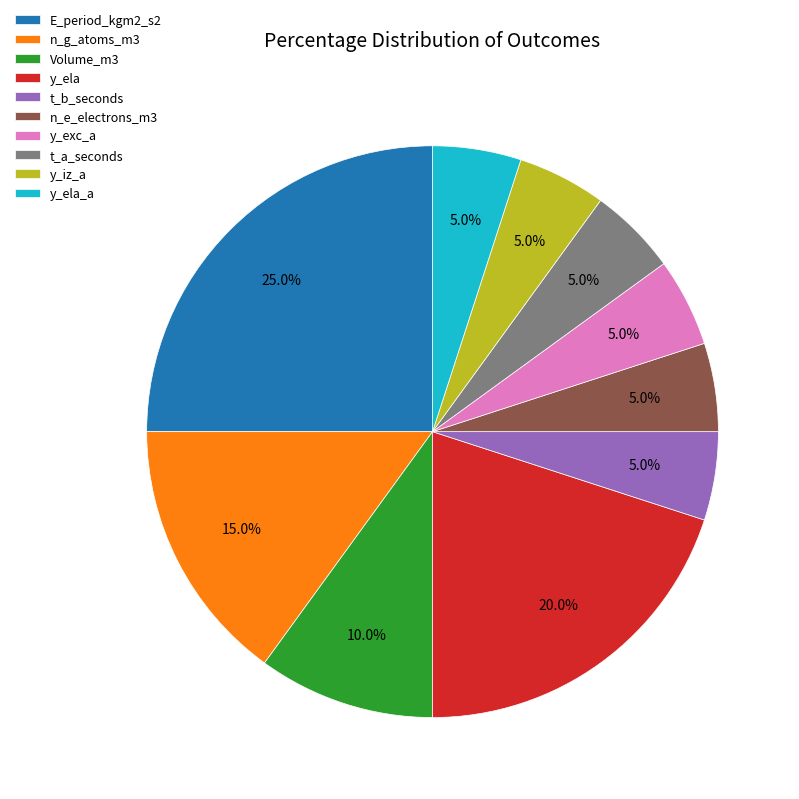

Which category has the biggest portion of the pie?

E_period_kgm2_s2